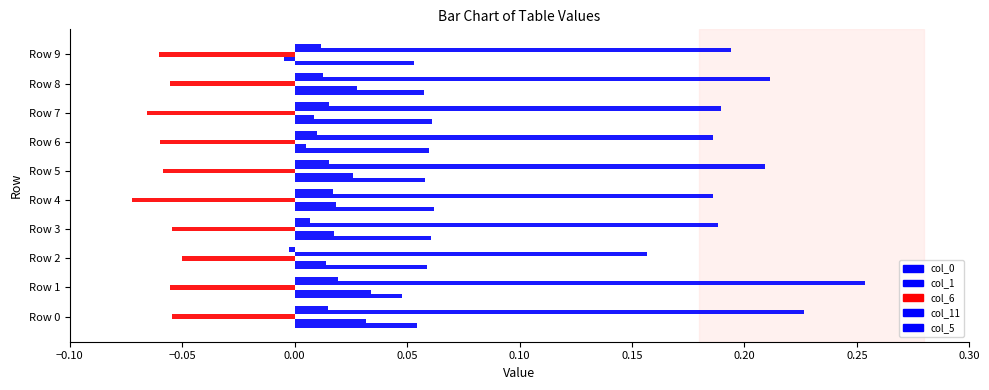

Count the col_1 values in the range 0 to 1.

9